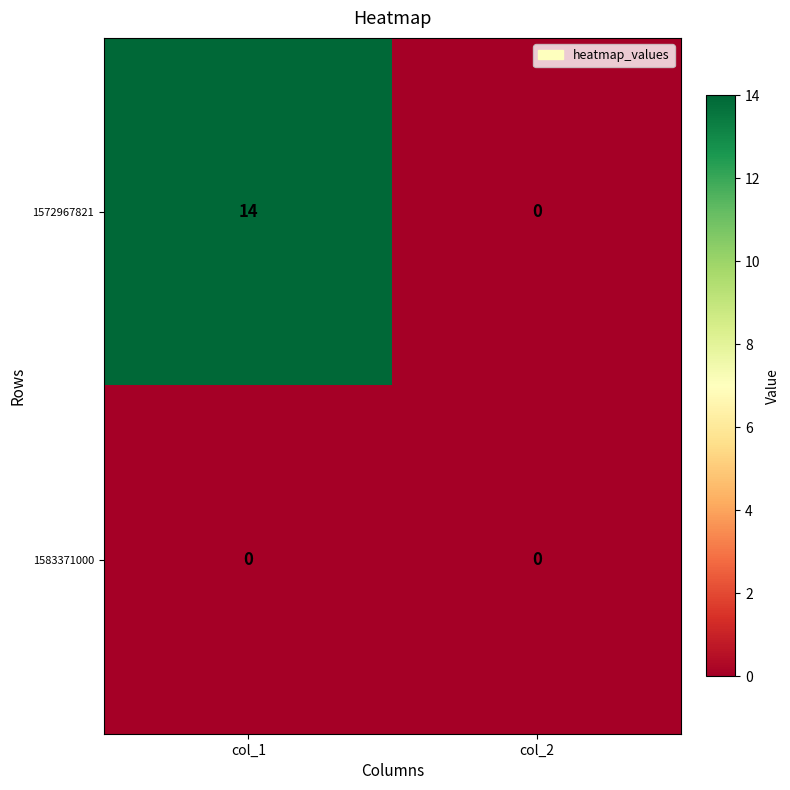

The value of 1572967821 at col_2 is -10. True or false?

False